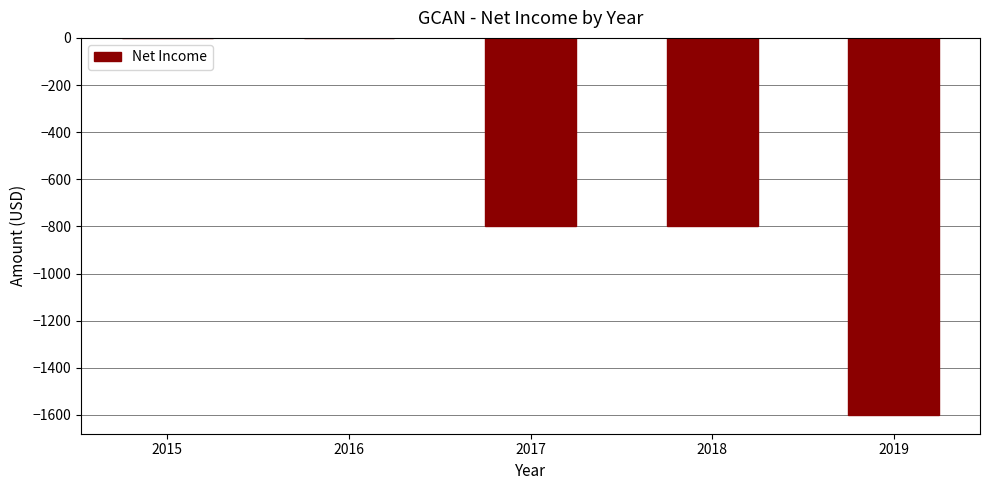

Which has a higher value, 2015 or 2019?

2015